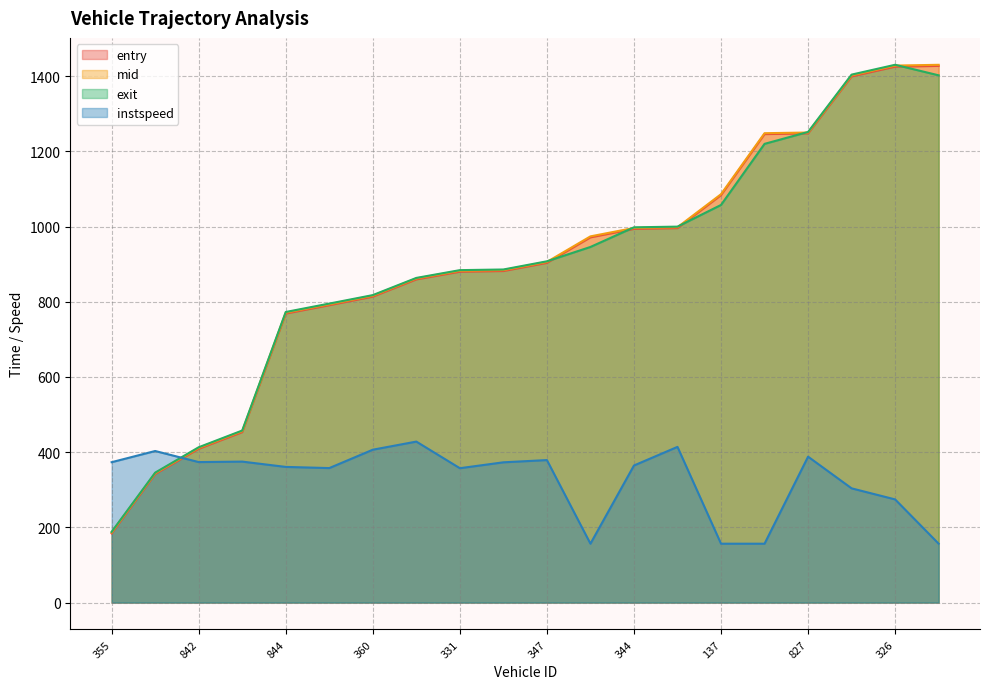

How many values in the mid series are below 906?

10